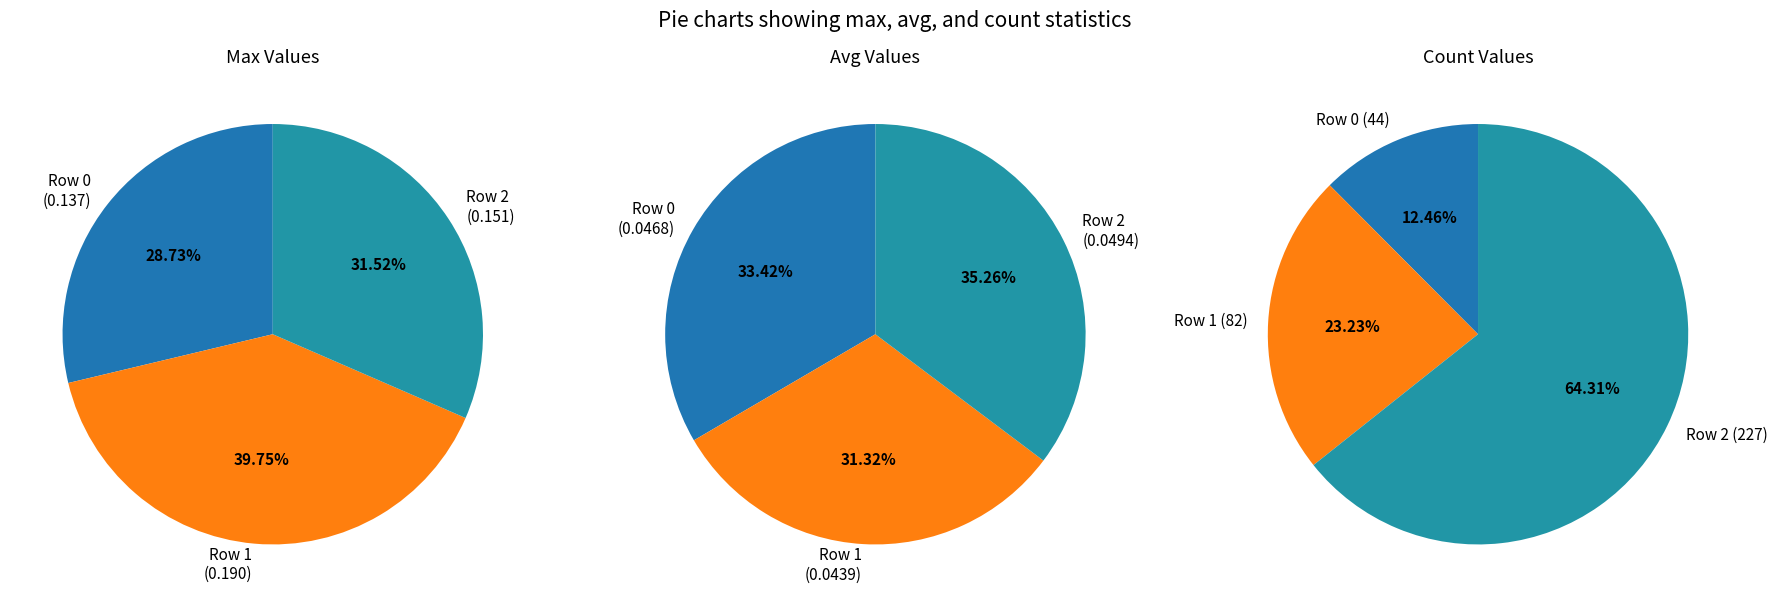

Combined, do Row 1 and Row 2 account for over 50%?

Yes